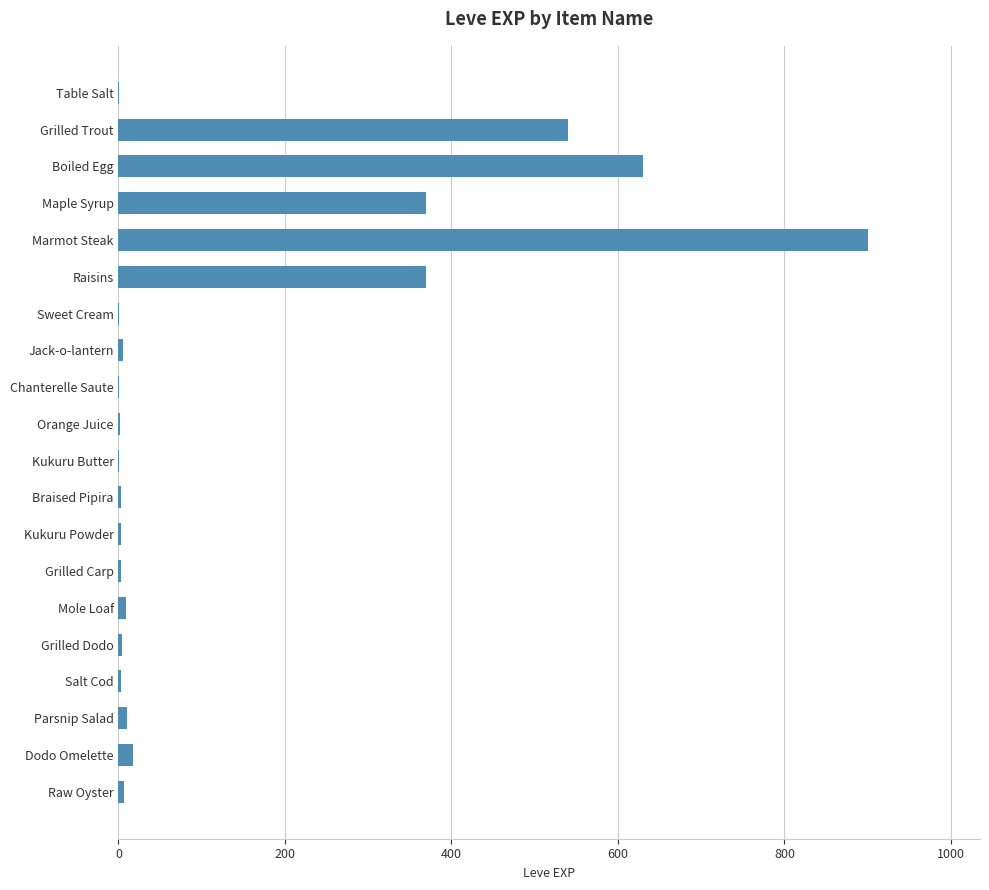

What is the sum of all values?

2881